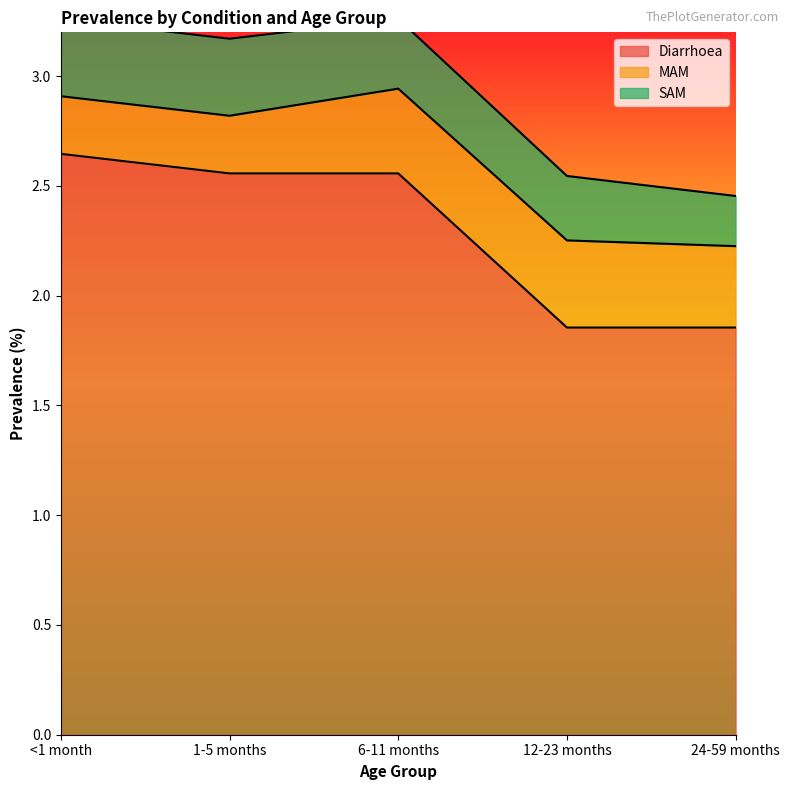

How many data points does each series have?

5